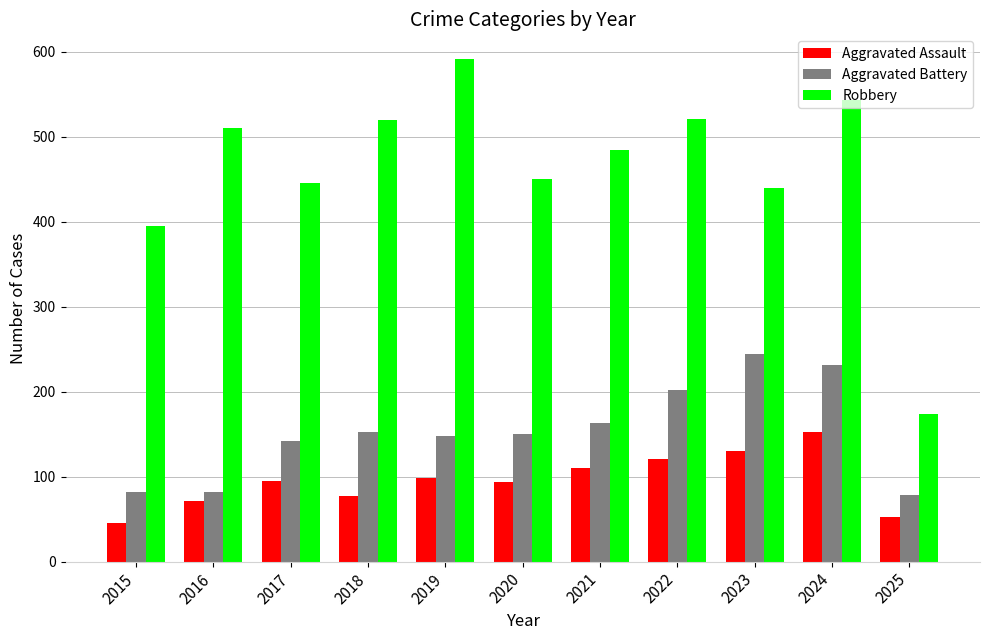

What is the smallest value displayed?

46